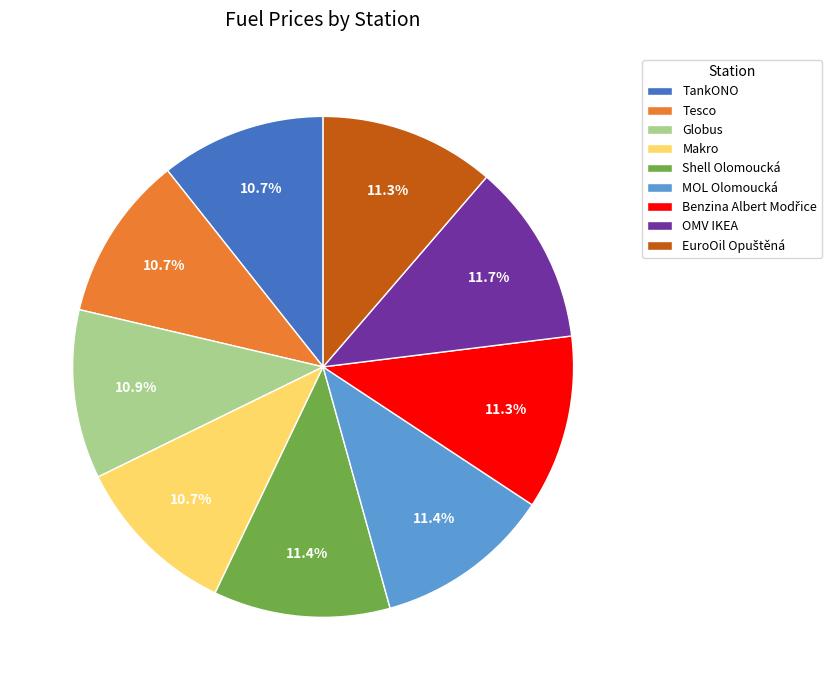

Approximately how many times larger is the value at MOL Olomoucká compared to Tesco?

1.1